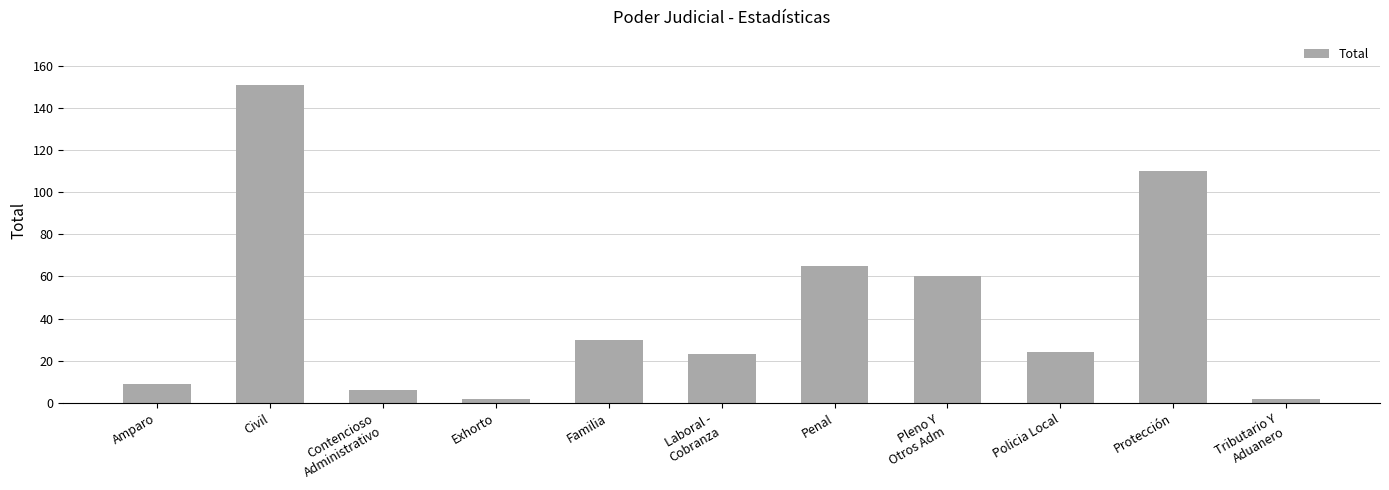

At which label is the value closest to 76?

Penal